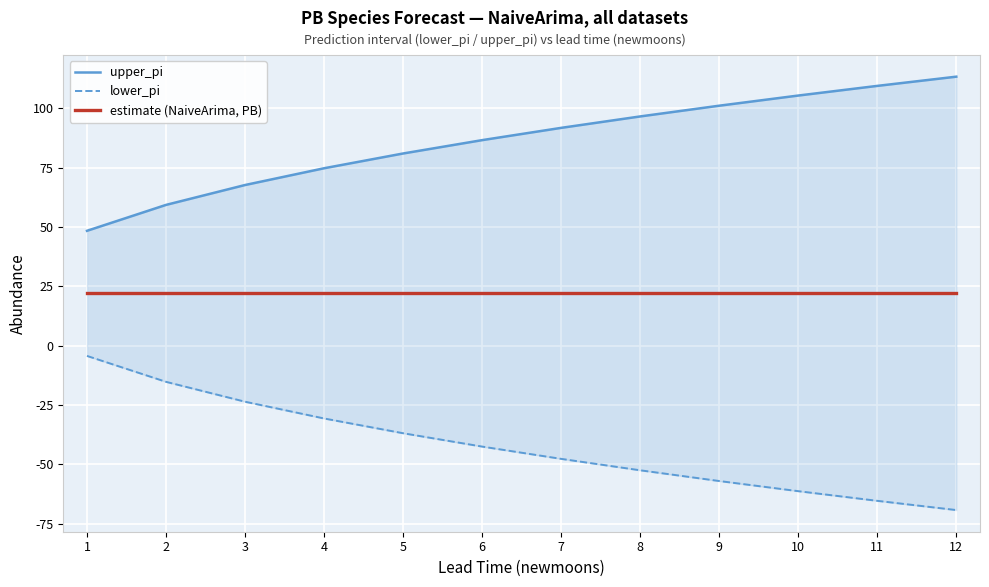

Which has a higher value, 7 or 2?

7